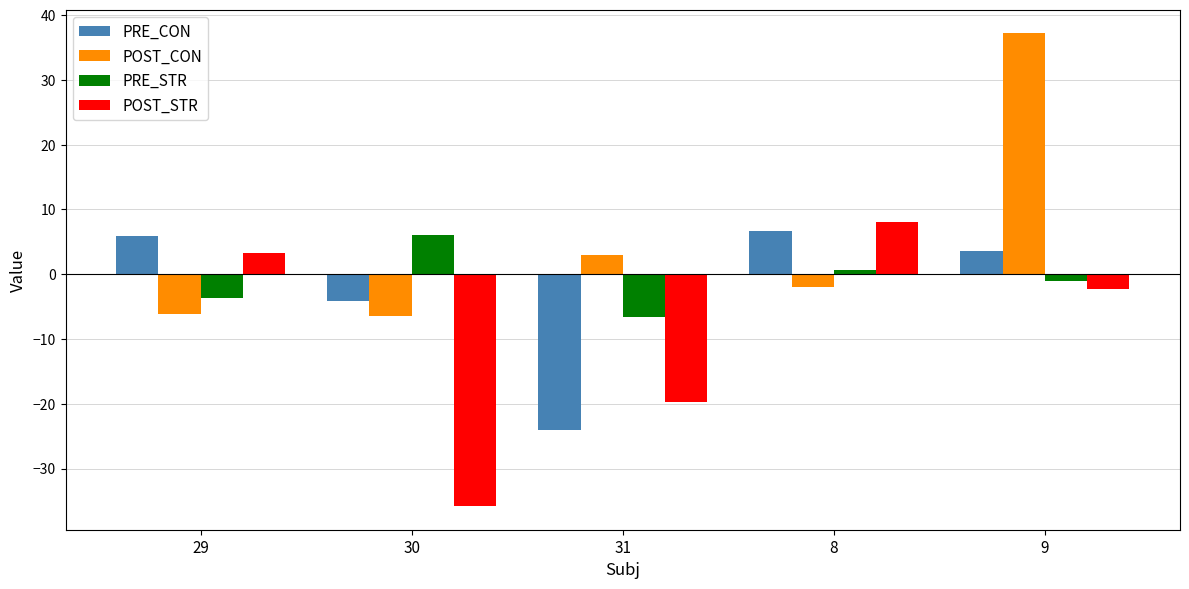

What is the difference between the highest and lowest values at 29?

12.0